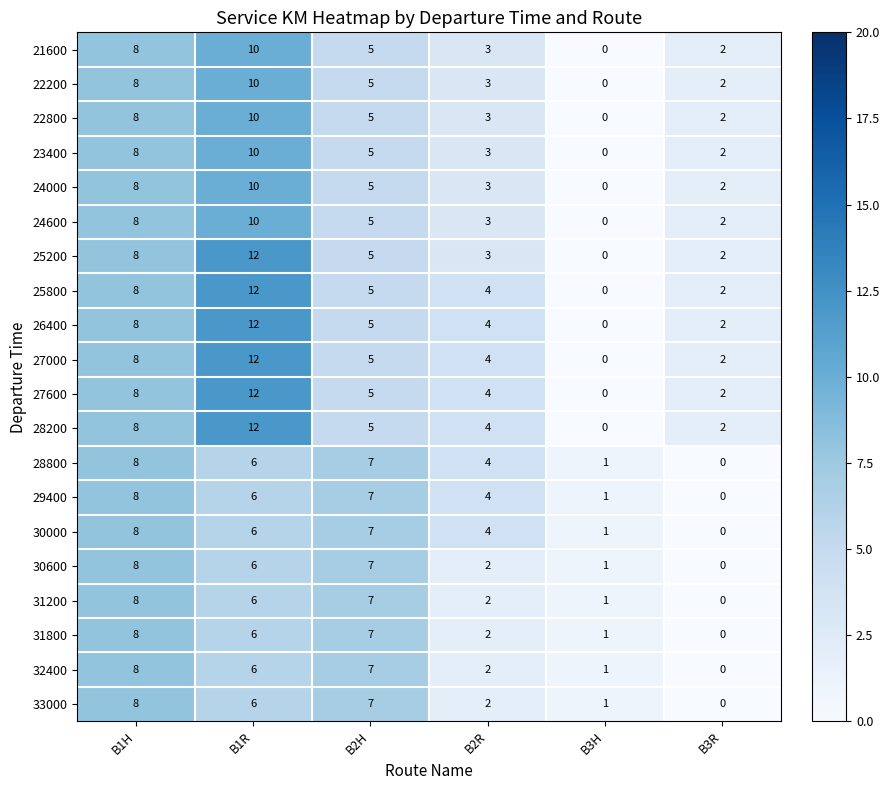

Is the value of 22200 at B1H greater than the value of 33000 at B2R?

Yes